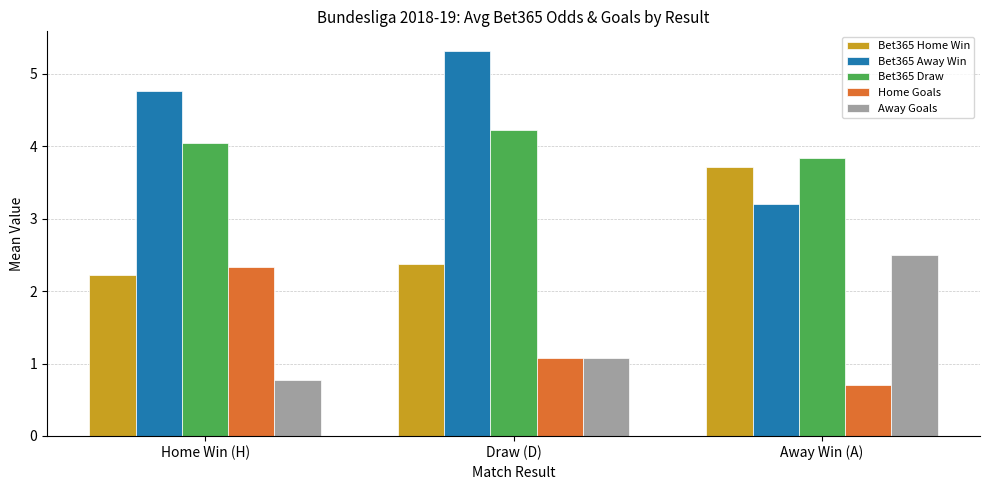

Rank the series at Away Win (A) from lowest to highest value.

Home Goals, Away Goals, Bet365 Away Win, Bet365 Home Win, Bet365 Draw